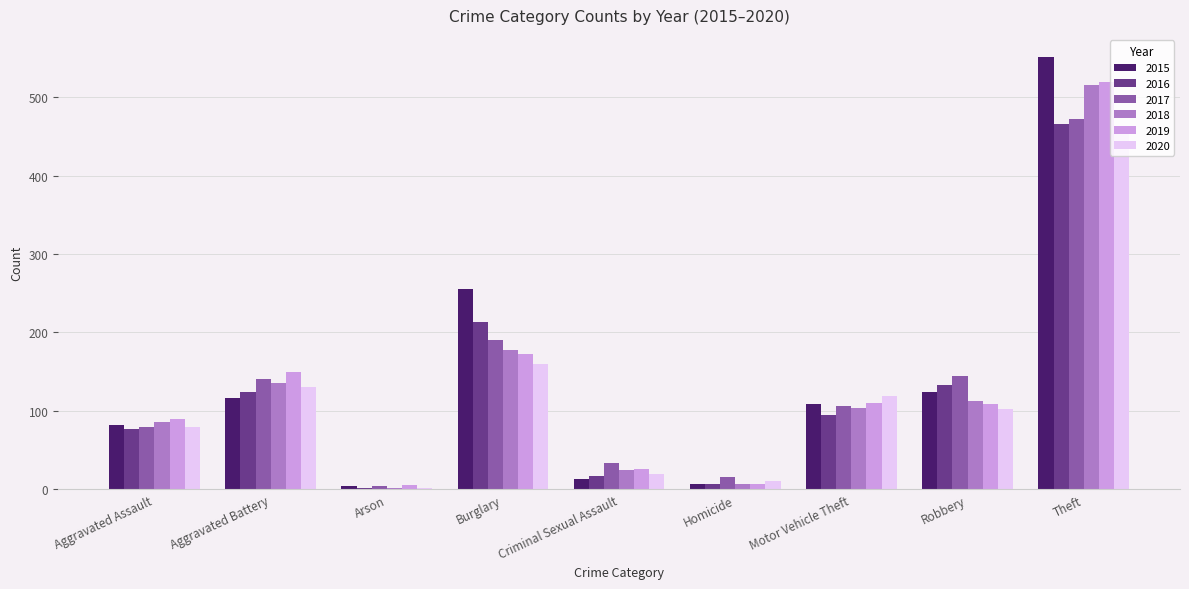

At which category is the sum across all series the highest?

Theft